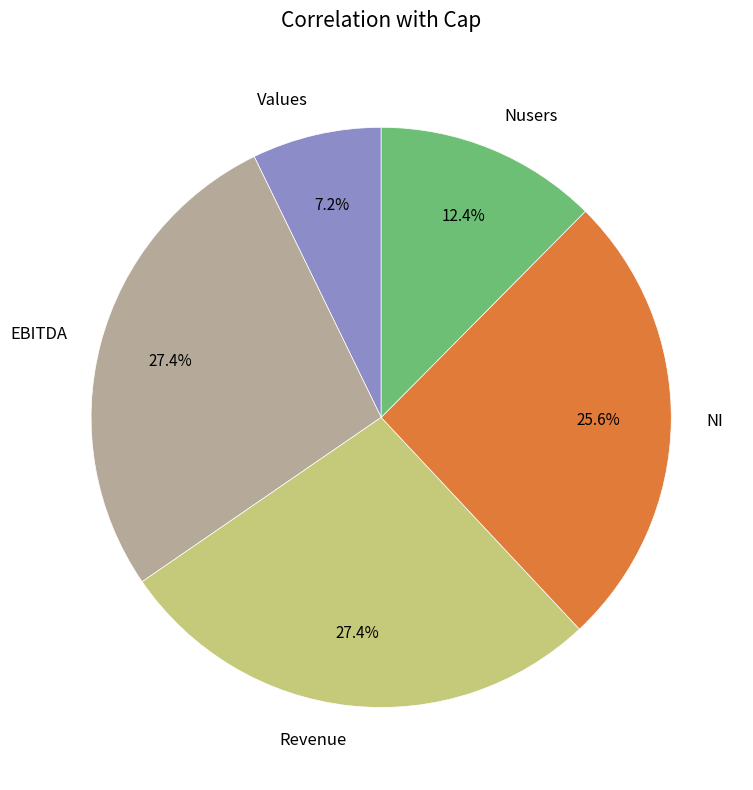

What is the ratio of the value at EBITDA to the value at Revenue?

1.0